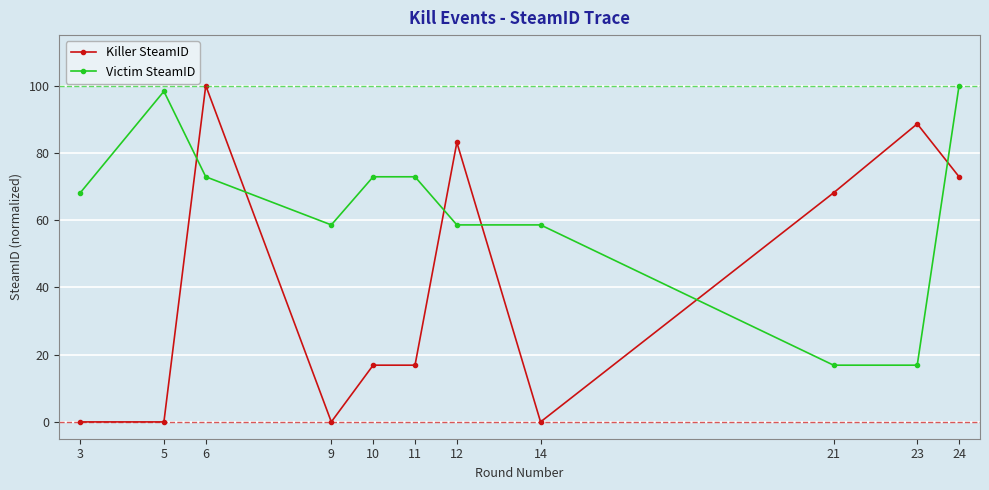

Where is the first local minimum for Victim SteamID?

9